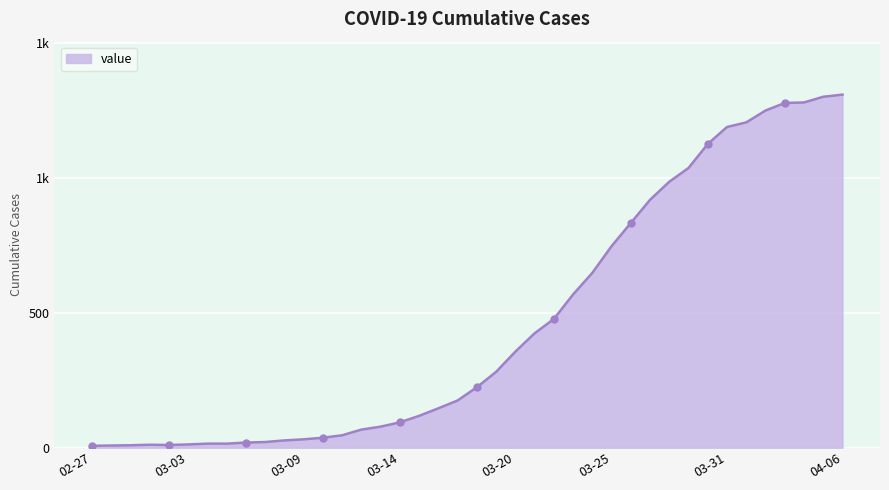

Is it true that the value at 03-03 is 12?

True